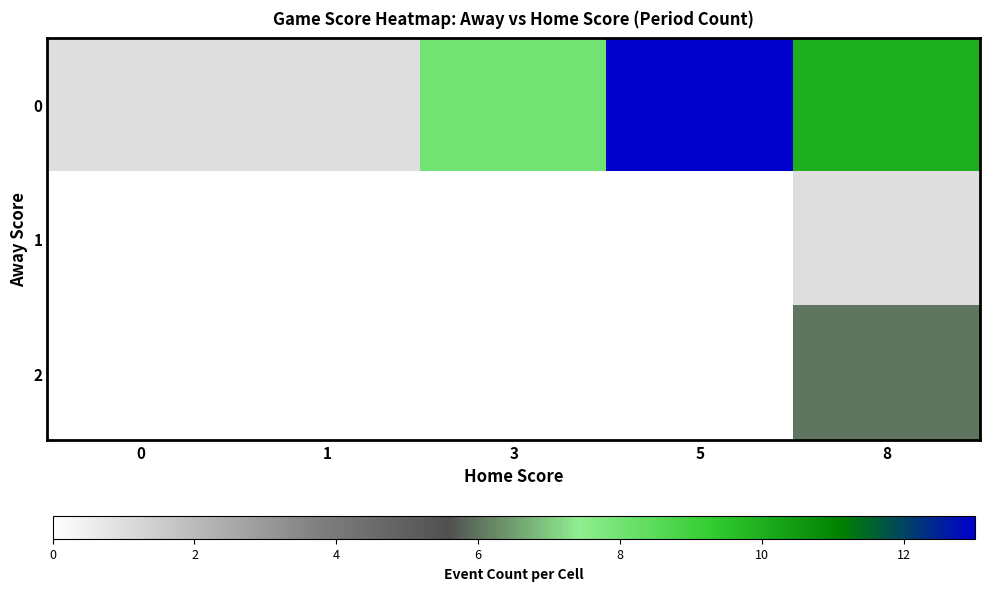

Reading left to right, list all the values displayed in this chart.

0: 0=1	1=1	3=8	5=13	8=10
1: 0=0	1=0	3=0	5=0	8=1
2: 0=0	1=0	3=0	5=0	8=6